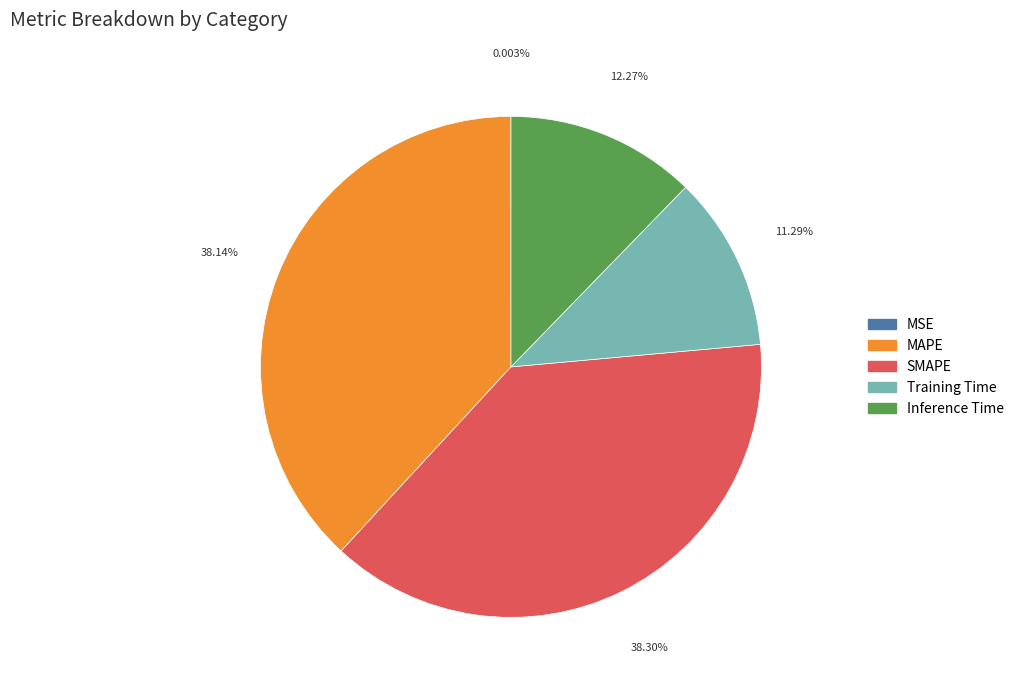

To the nearest percent, what is the combined percentage of Training Time and MAPE?

49%